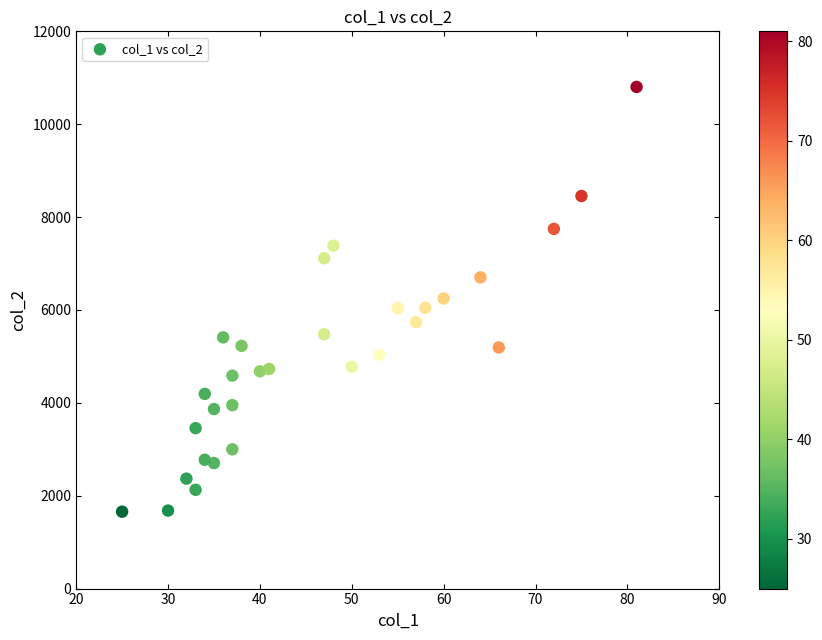

What is the range of Y values (max minus min)?

9147